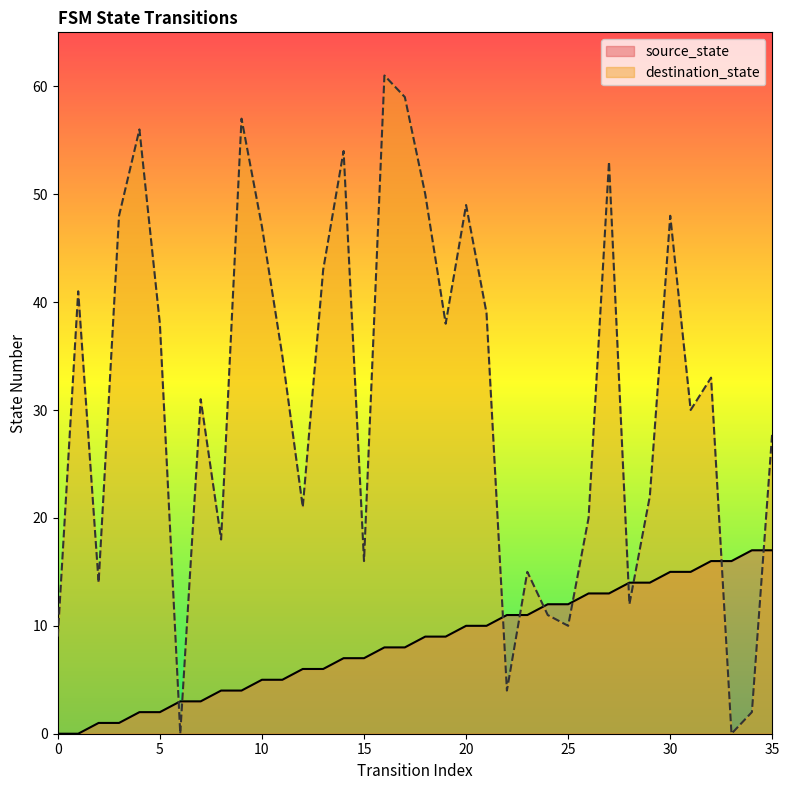

What is the difference between the maximum and minimum values in the source_state series?

17